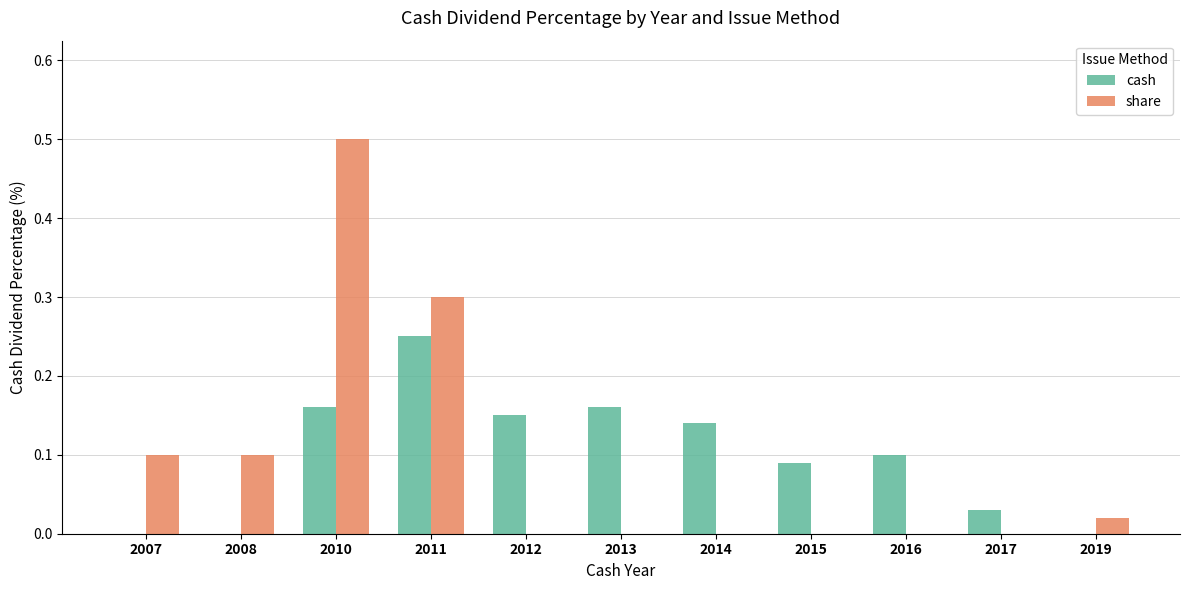

True or false: share has a value of 0.0 at 2016.

True